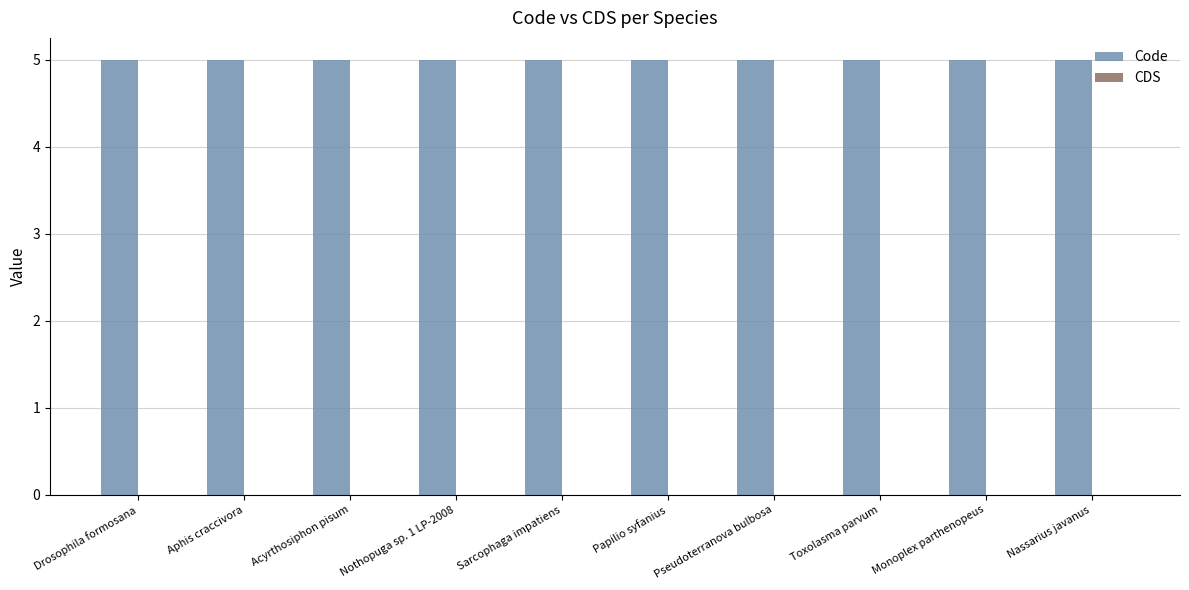

What is the label of the 4th bar from the right?

Pseudoterranova bulbosa